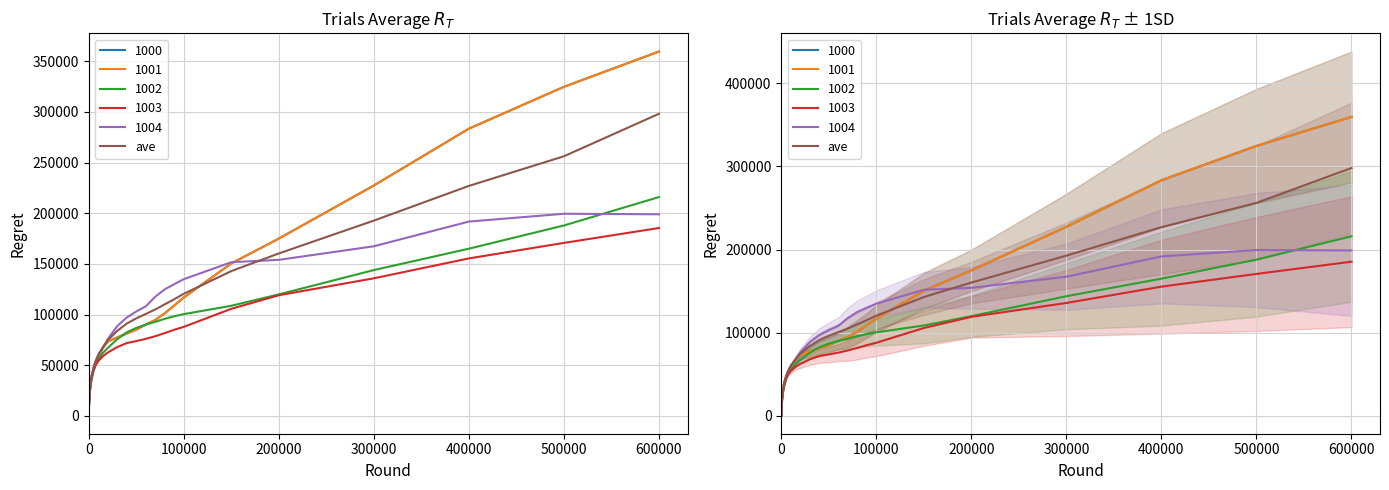

How many values exceed 38602?

20